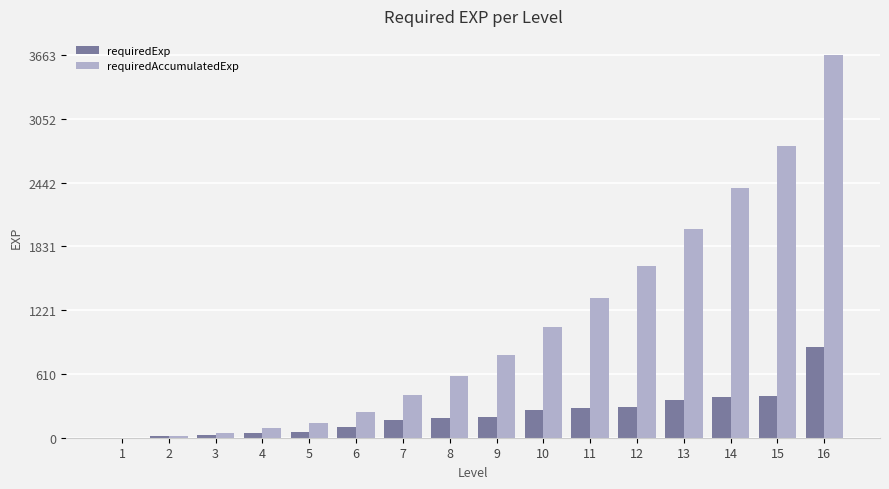

The value of requiredAccumulatedExp at 7 is 408. True or false?

True